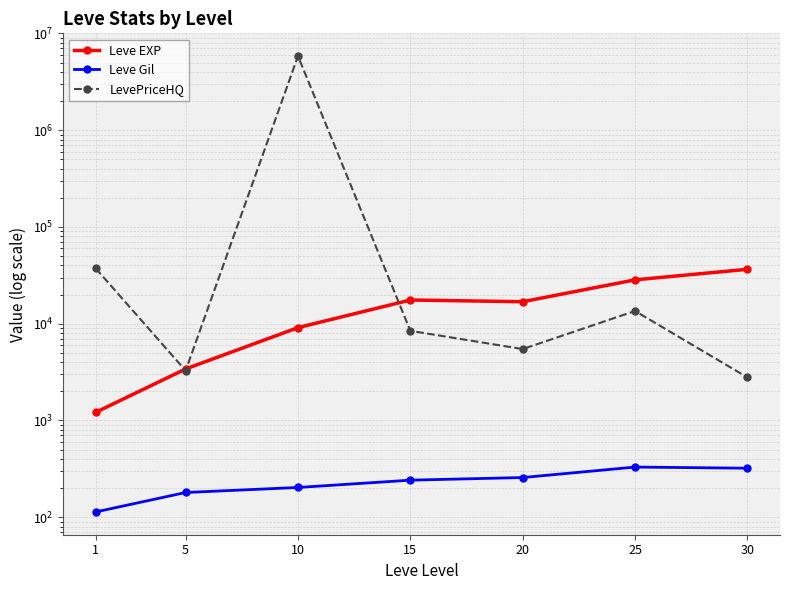

At which label does Leve EXP first exceed 16865?

15